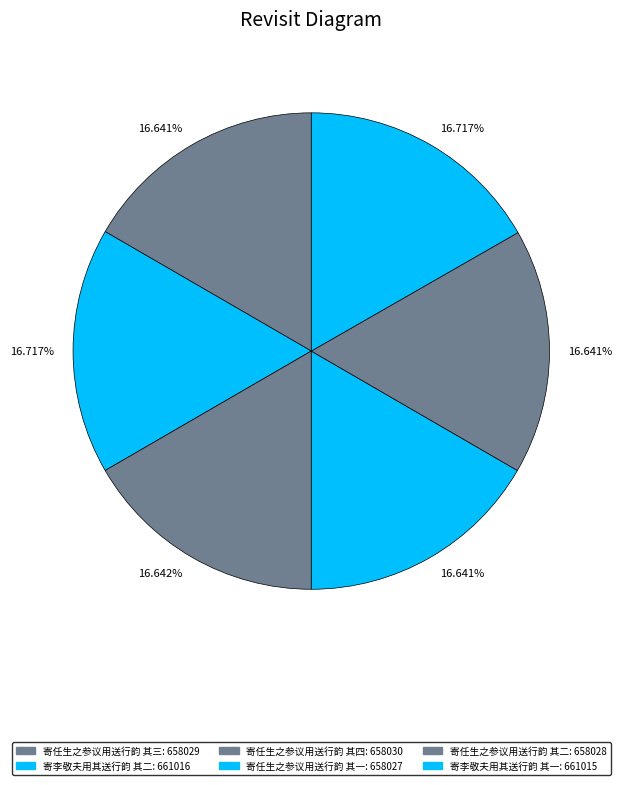

How many slices are in this pie chart?

6